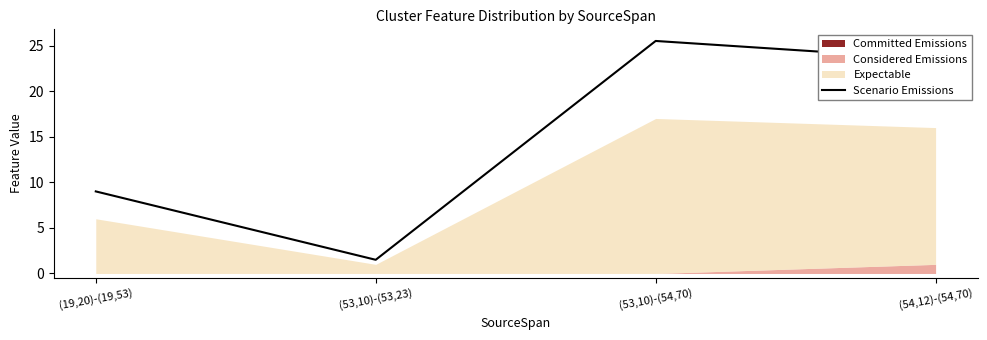

What is the ratio of the value at (53,10)-(54,70) to the value at (54,12)-(54,70)?

1.1